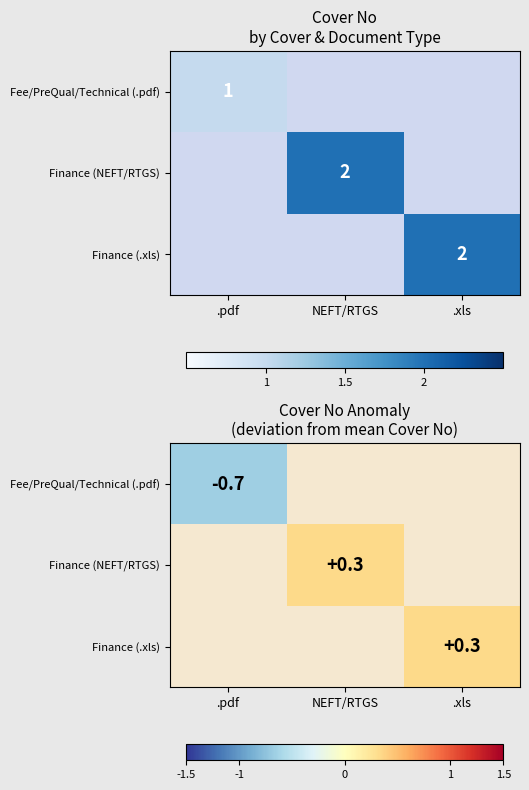

Is the value of Finance (NEFT/RTGS) at NEFT/RTGS greater than the value of Finance (.xls) at .xls?

No